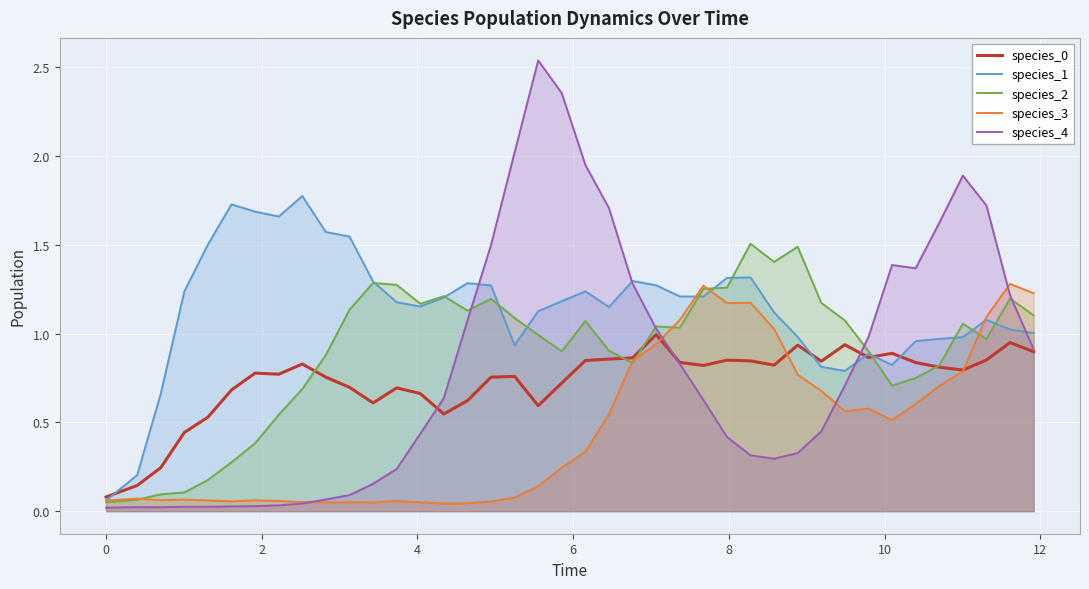

Which series has the widest spread of values?

species_4